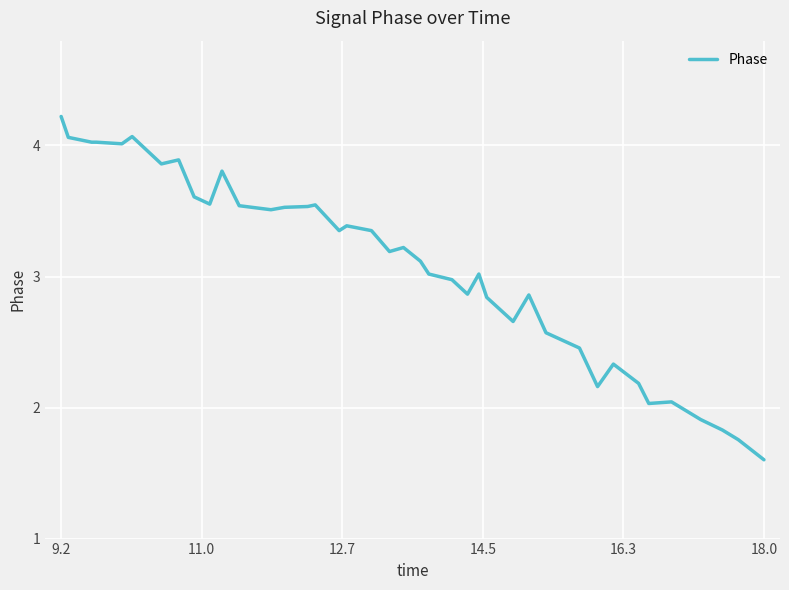

What is the maximum value shown in the chart?

4.2